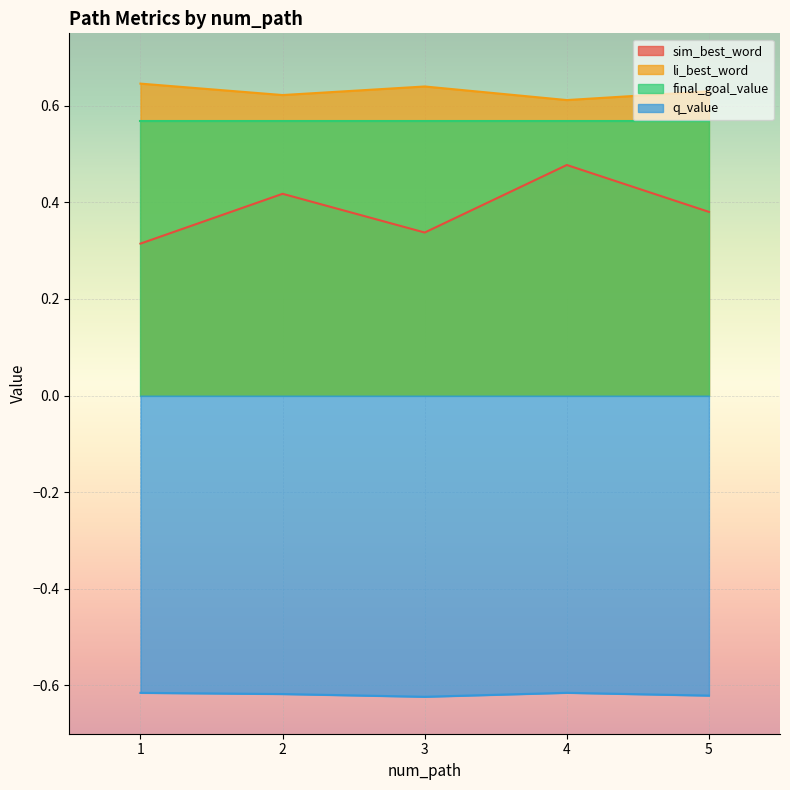

Rank the series by their maximum value, from lowest to highest.

q_value, sim_best_word, final_goal_value, li_best_word